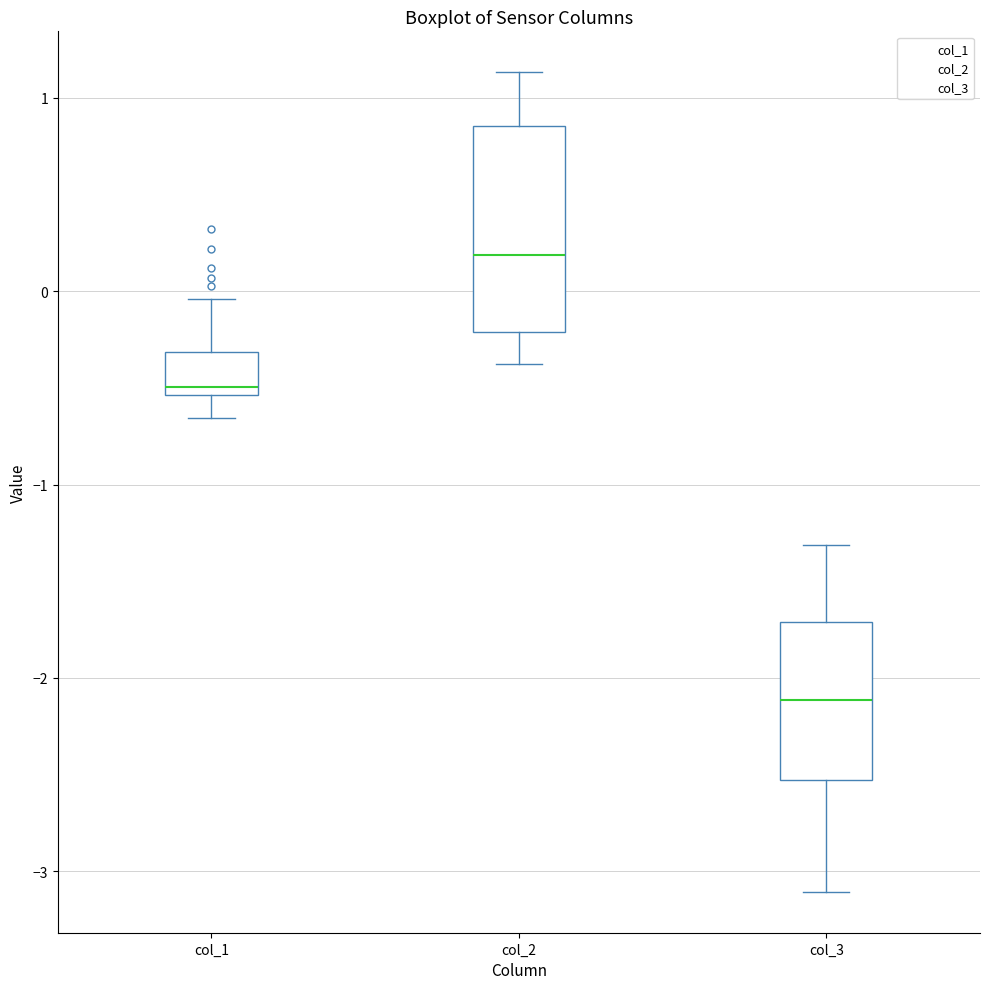

Where is the upper edge of the box for col_1 on the y-axis? The values are not printed on the chart, so give them approximately, as read against the axis.

-0.3